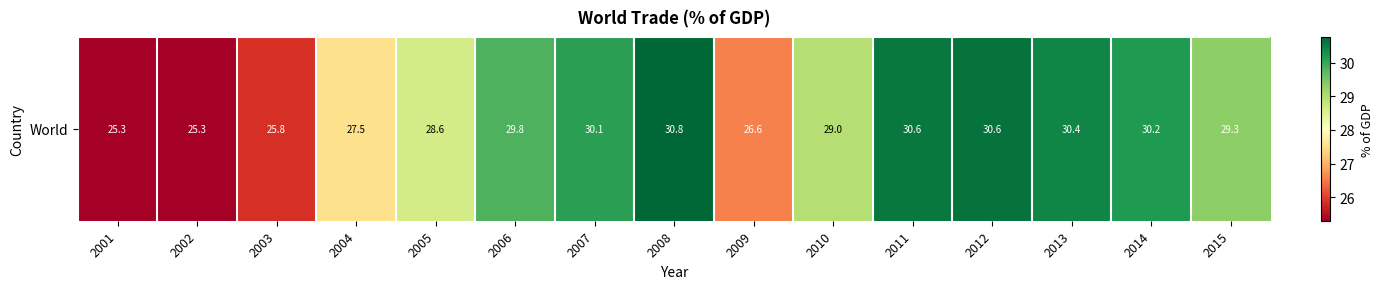

Count the number of values greater than 29.

8